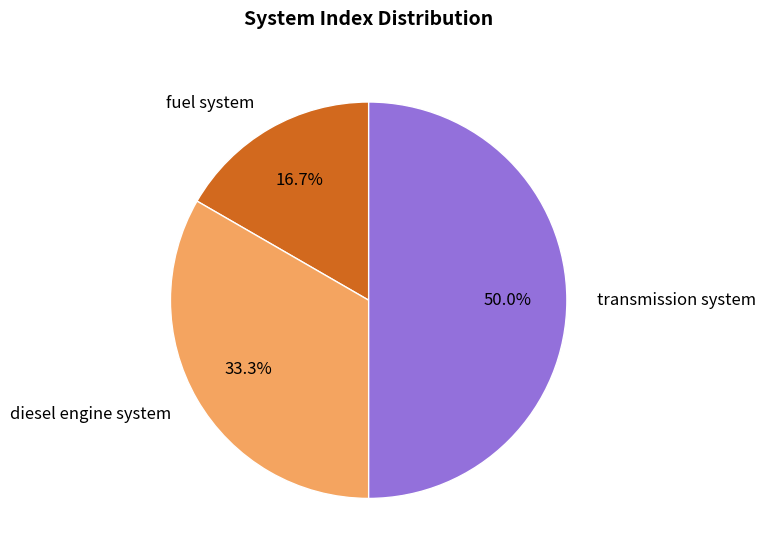

Rank the categories by value from highest to lowest.

transmission system, diesel engine system, fuel system